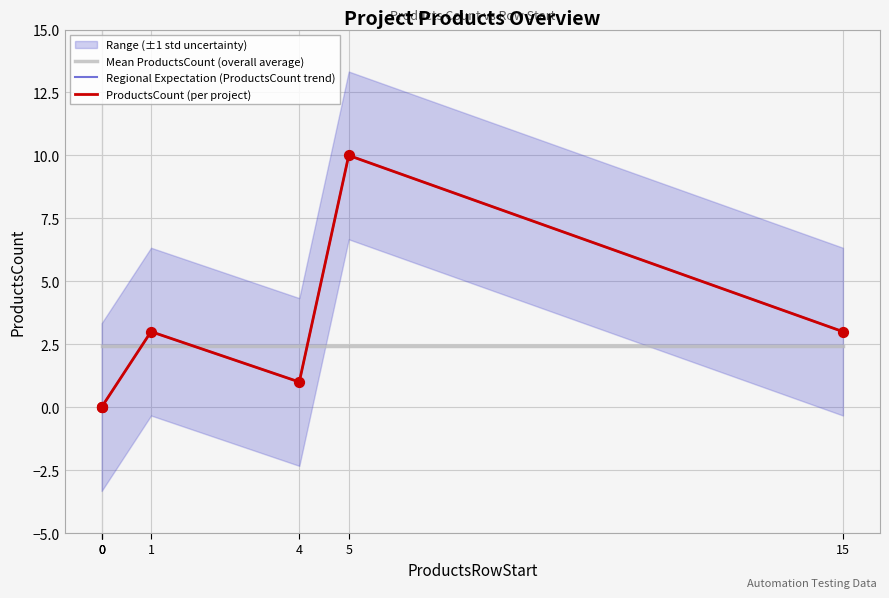

Which series contains the lowest Y value?

Regional Expectation (ProductsCount trend)